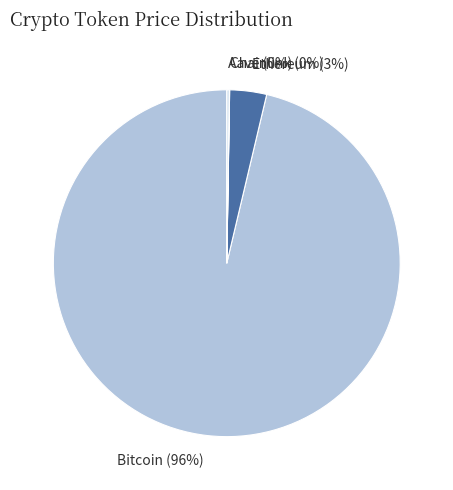

What is the largest slice in the pie chart?

Bitcoin